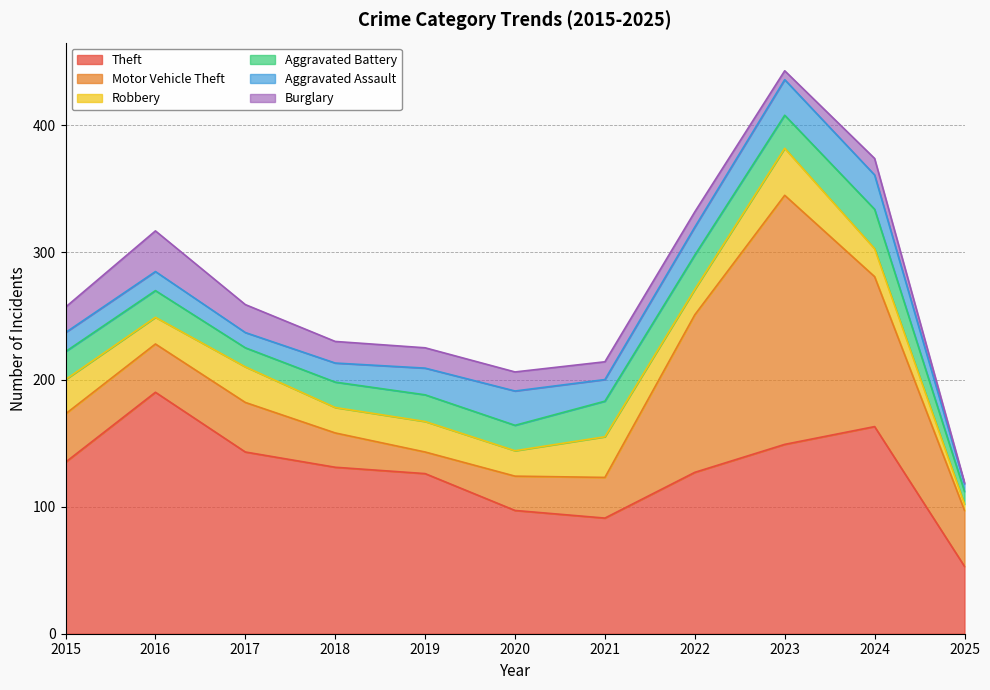

What is the value of the Motor Vehicle Theft point at the 4th from the left?

27